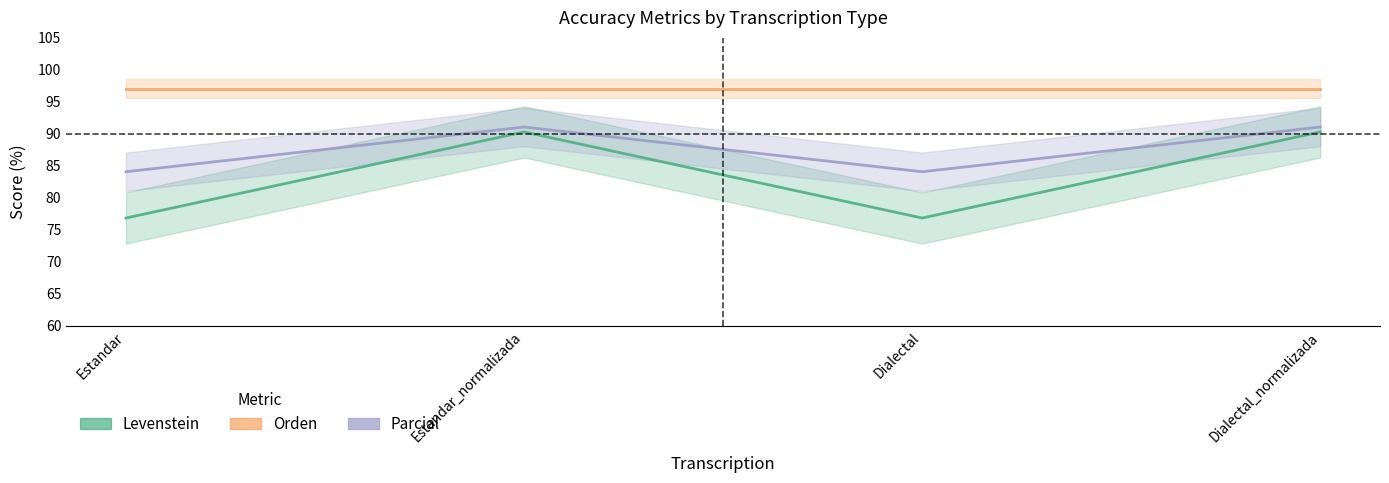

What is the label of the 2nd point from the left?

Estandar_normalizada